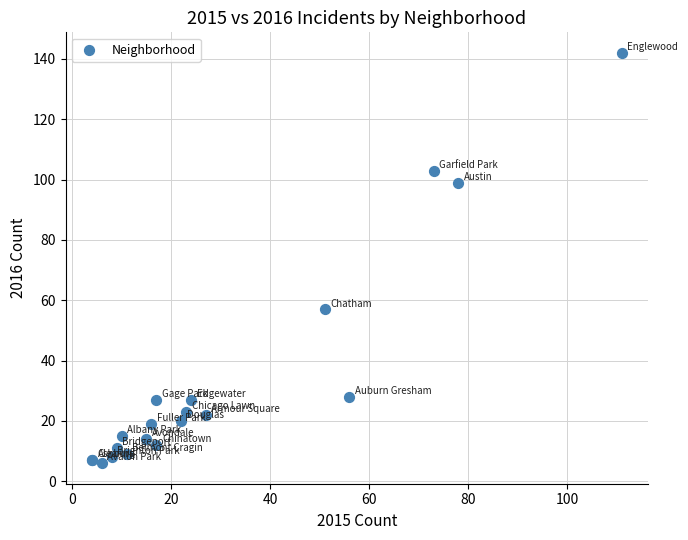

What Y value in the scatter plot is closest to 74?

57